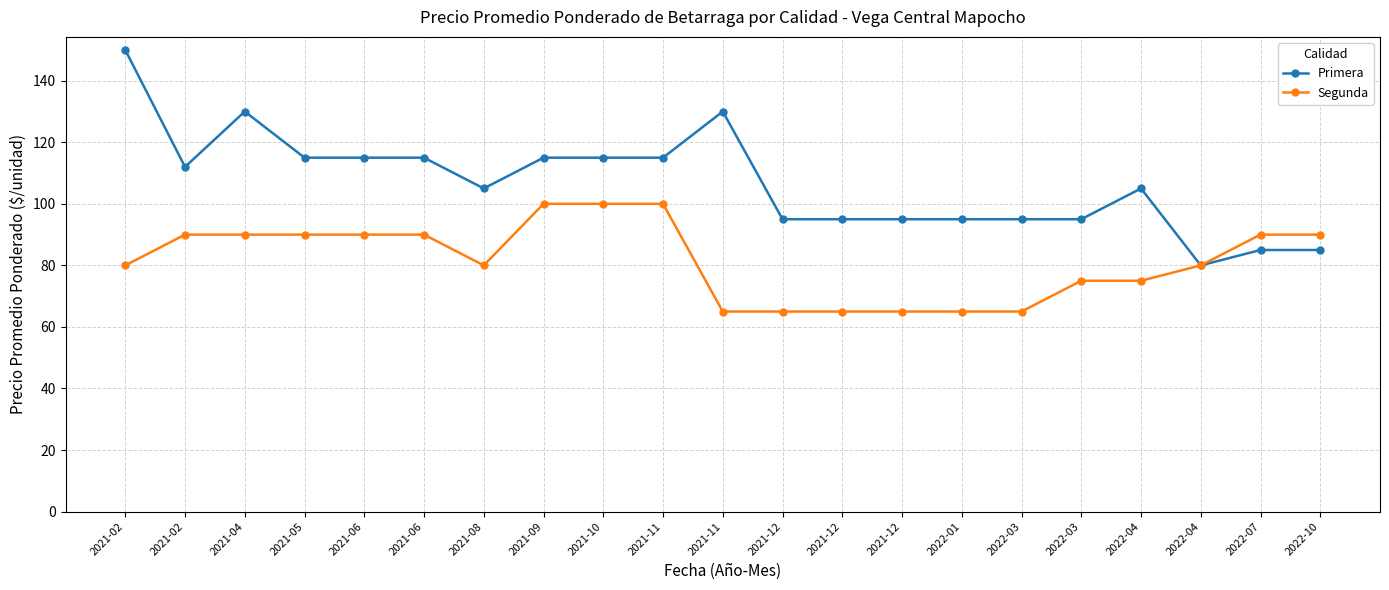

What are all the series names shown in the legend?

Primera, Segunda